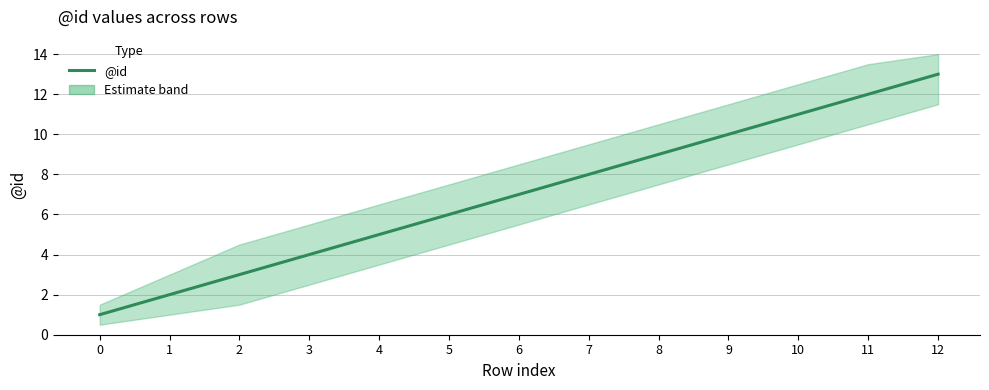

List the labels in order of value, largest first.

12, 11, 10, 9, 8, 7, 6, 5, 4, 3, 2, 1, 0